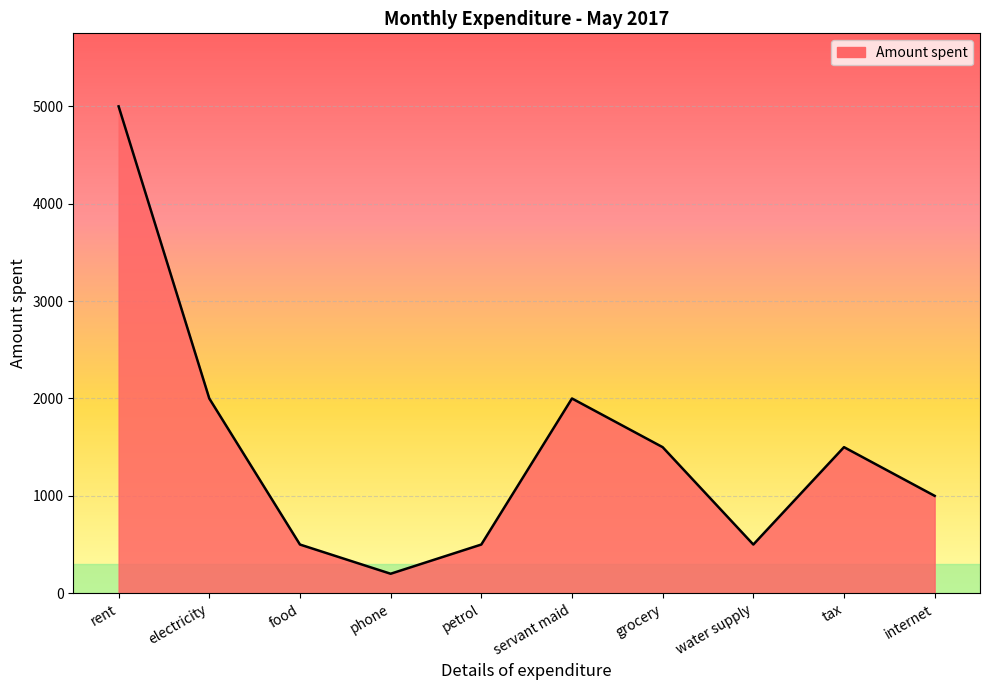

True or false: the data shows 3424 at electricity.

False